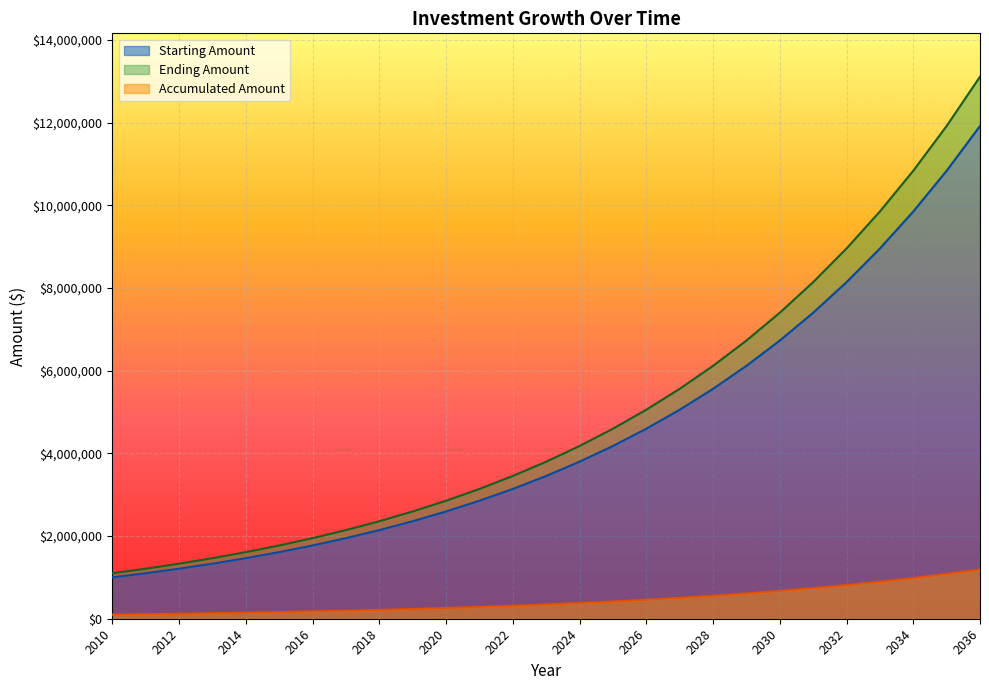

What are all the series names shown in the legend?

Starting Amount, Ending Amount, Accumulated Amount